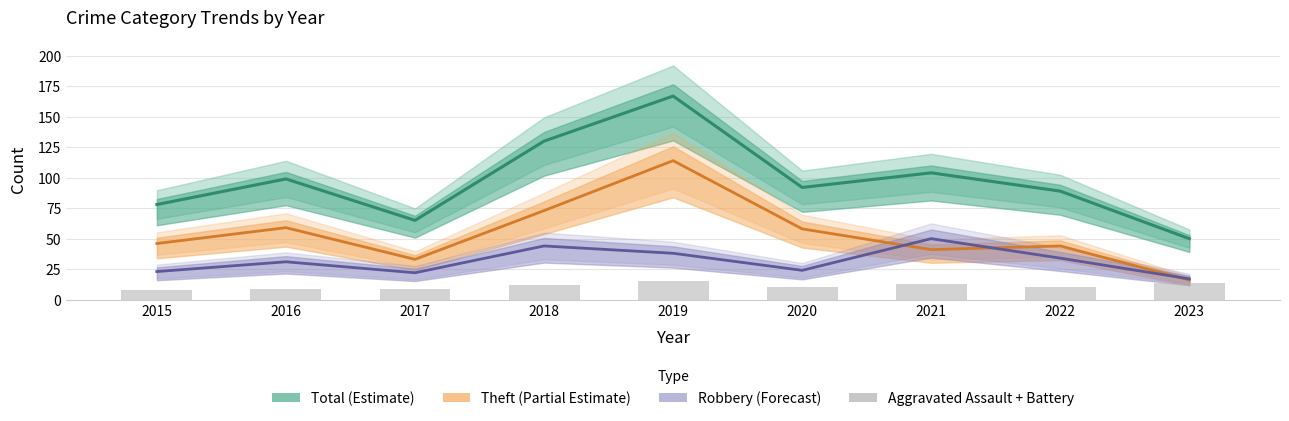

Where is the data nearest to the value 11?

2018